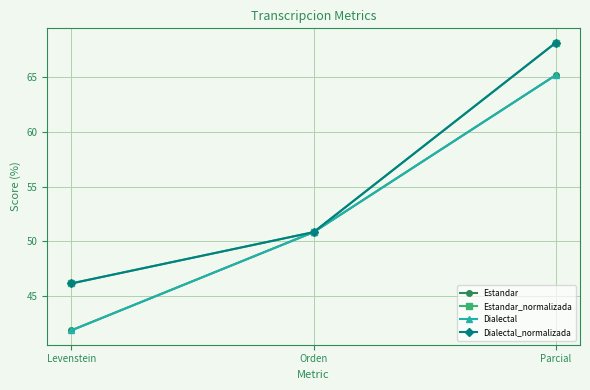

Is this an area chart (filled region under the line)?

No